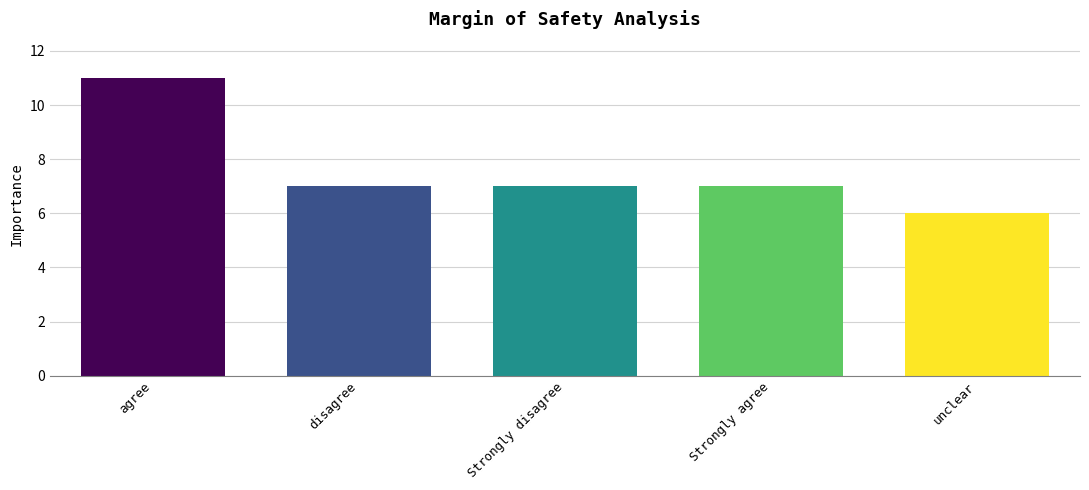

What is the ratio of the value at disagree to the value at Strongly disagree?

1.0